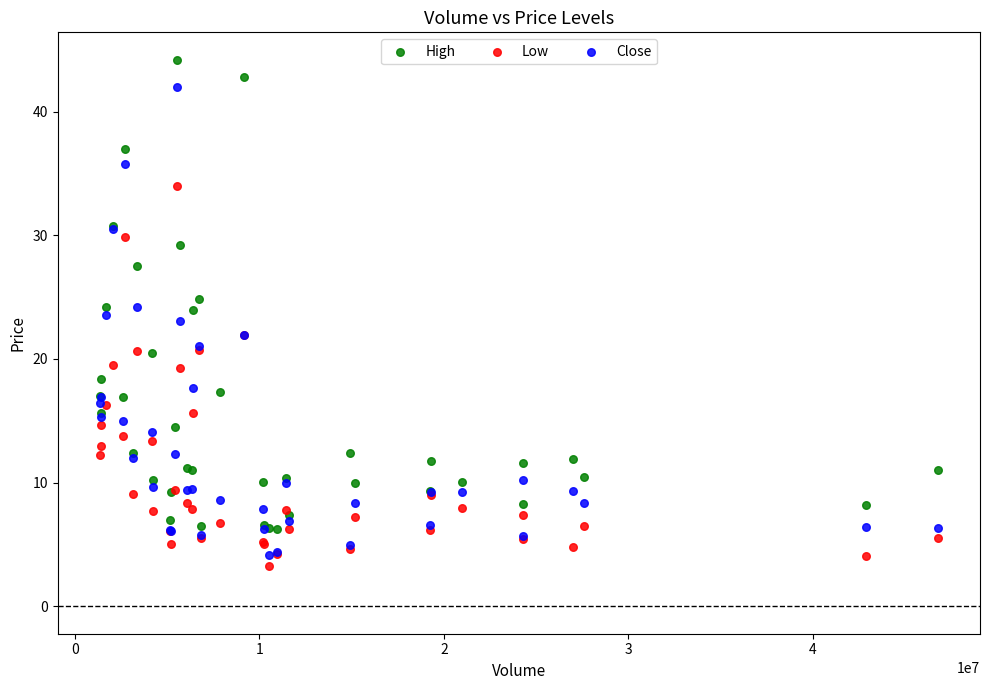

Which series has the largest Y range (max minus min)?

High